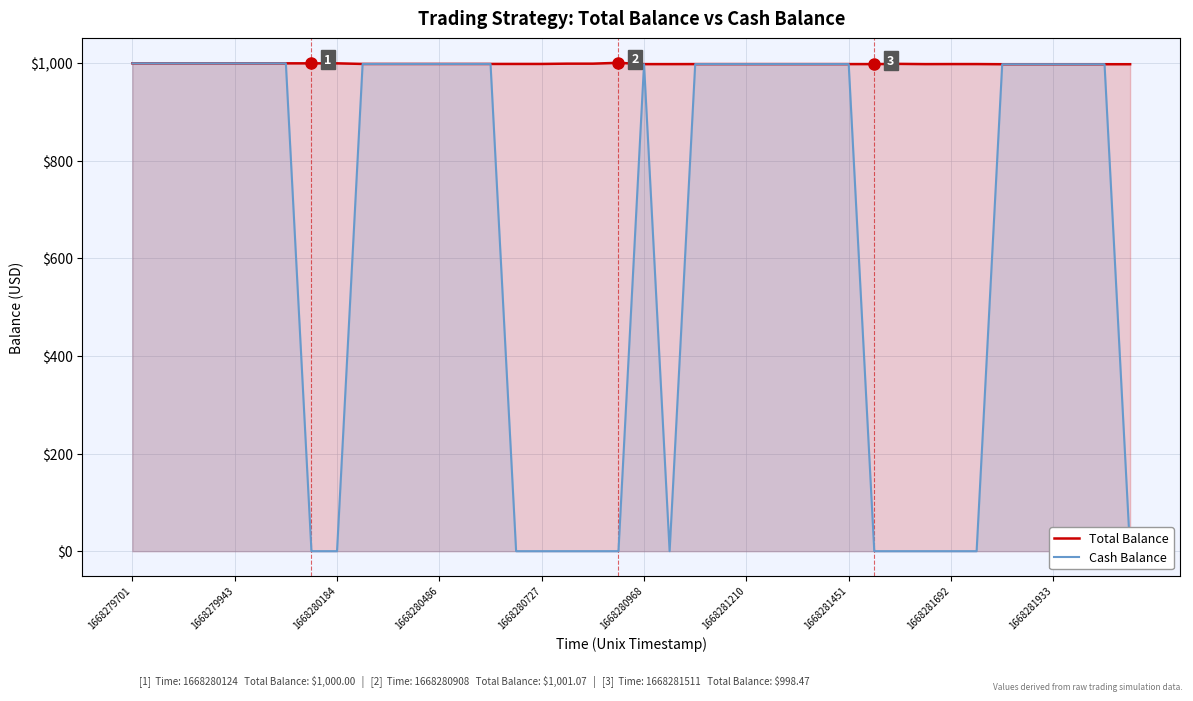

Reading right to left, transcribe all the data shown in this chart.

Total Balance: 998.2	998.2	998.2	998.2	998.2	998.2	998.5	998.5	998.4	998.9	998.5	998.5	998.5	998.5	998.5	998.5	998.5	998.5	998.4	998.4	1001.1	999.3	999.3	998.8	998.8	998.8	998.8	998.8	998.8	998.8	998.8	1000.0	1000.0	1000.0	1000.0	1000.0	1000.0	1000.0	1000.0	1000.0
Cash Balance: 0.0	998.2	998.2	998.2	998.2	998.2	0.0	0.0	0.0	0.0	0.0	998.5	998.5	998.5	998.5	998.5	998.5	998.5	0.0	998.4	0.0	0.0	0.0	0.0	0.0	998.8	998.8	998.8	998.8	998.8	998.8	0.0	0.0	1000.0	1000.0	1000.0	1000.0	1000.0	1000.0	1000.0